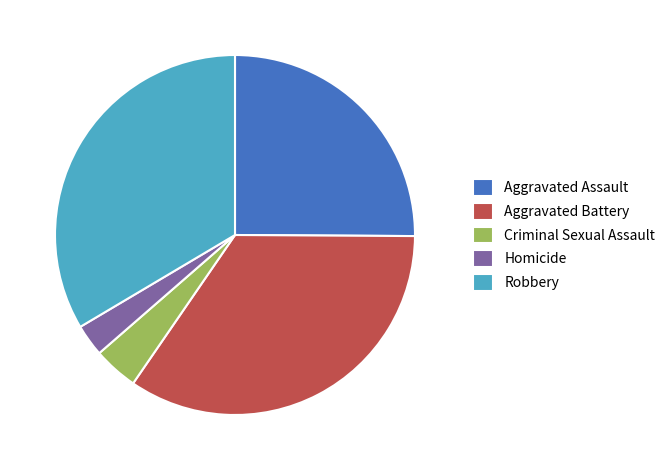

Which has a higher value, Robbery or Homicide?

Robbery